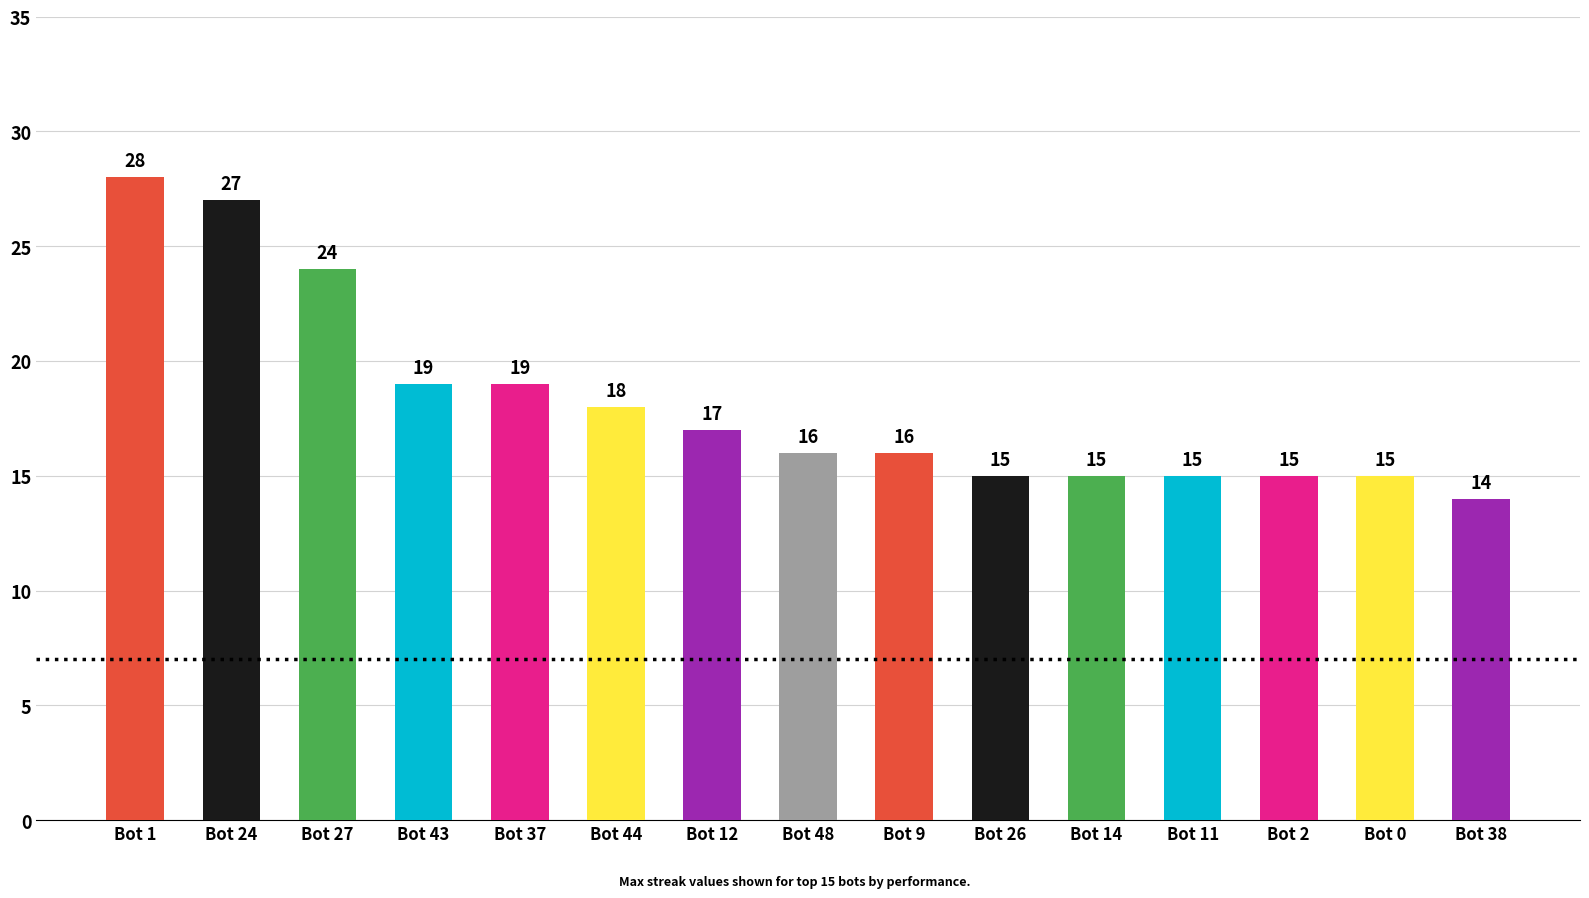

Reading left to right, what are all the values shown in this chart?

28	27	24	19	19	18	17	16	16	15	15	15	15	15	14